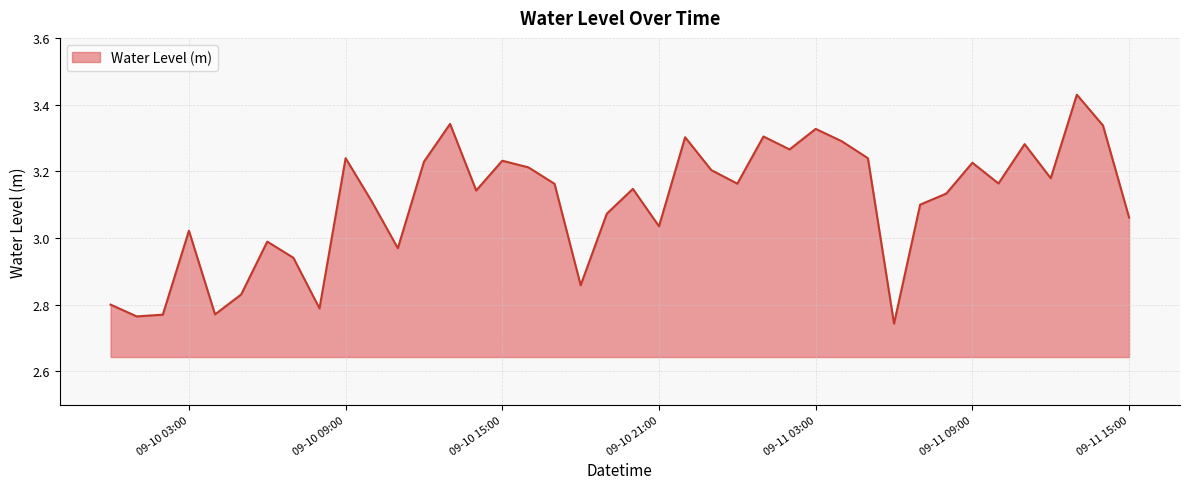

What is the difference between the maximum and minimum values?

0.7